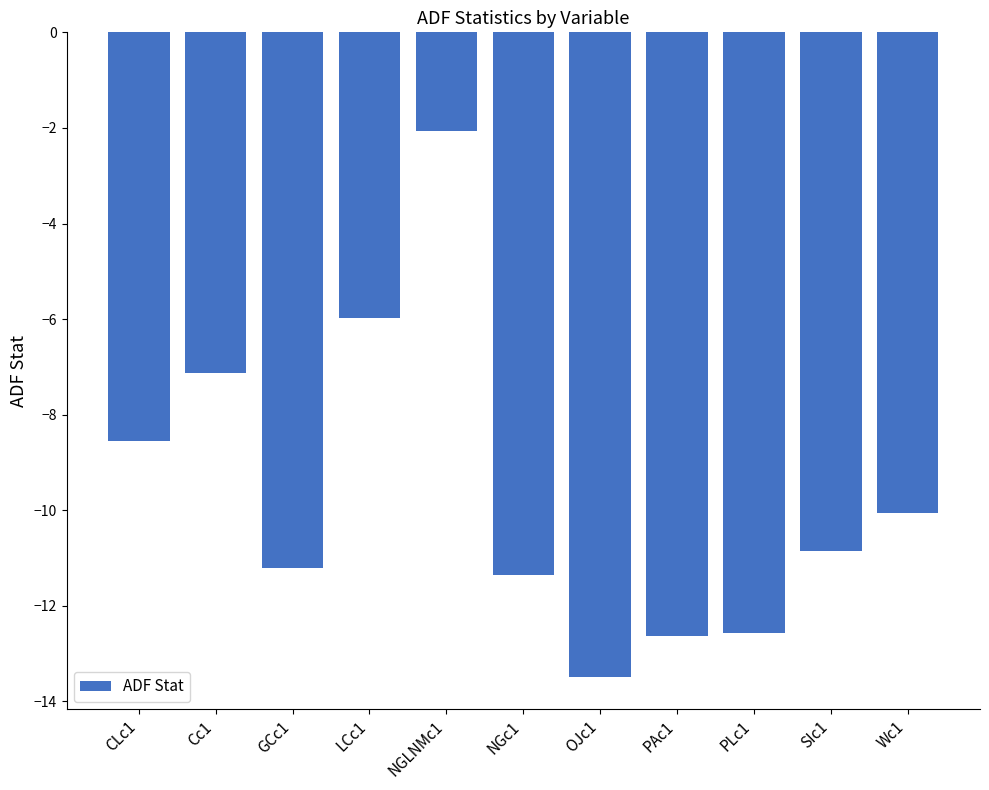

True or false: the data shows -20.4 at NGc1.

False